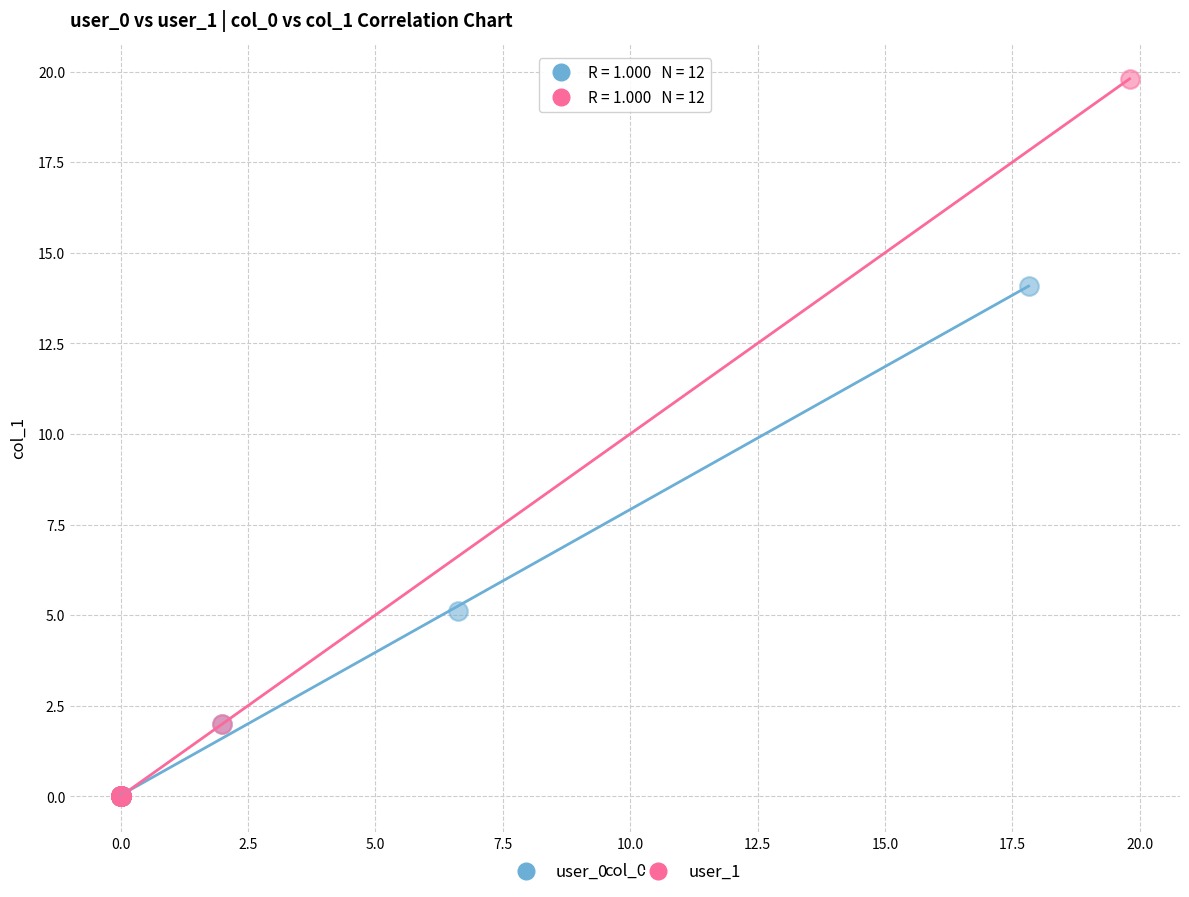

Which series has the widest spread of Y values?

user_1